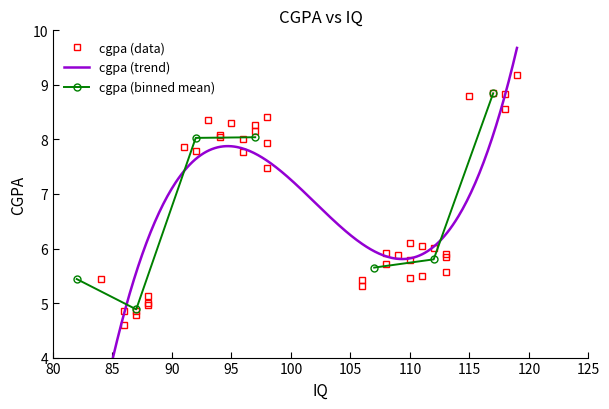

What is the difference between the values at 94 and 88?

3.0